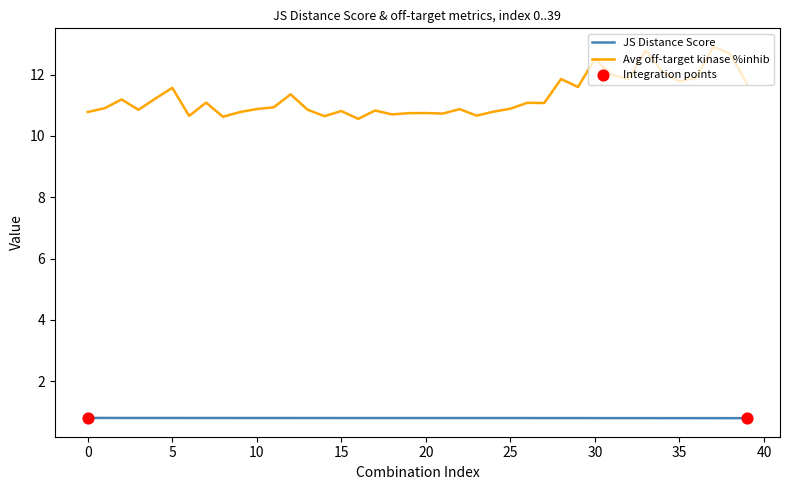

What is the greatest value displayed?

12.9